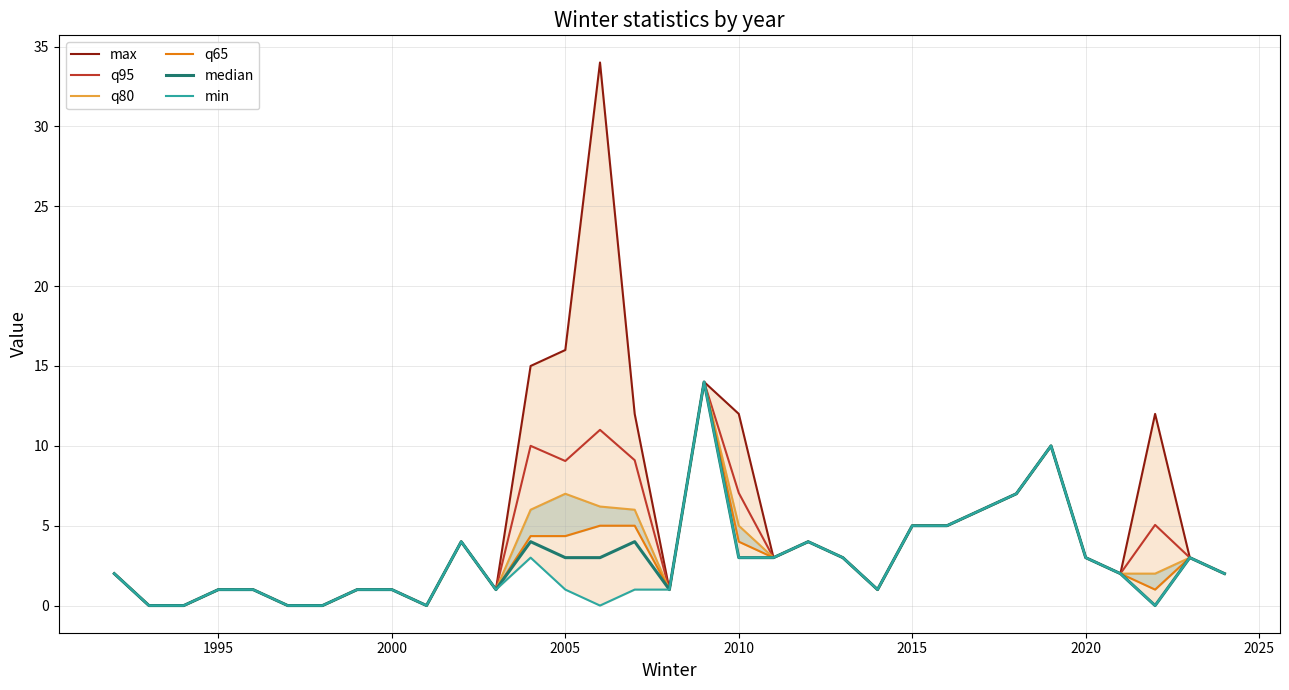

The q65 series shows 2.7 at 14. True or false?

False